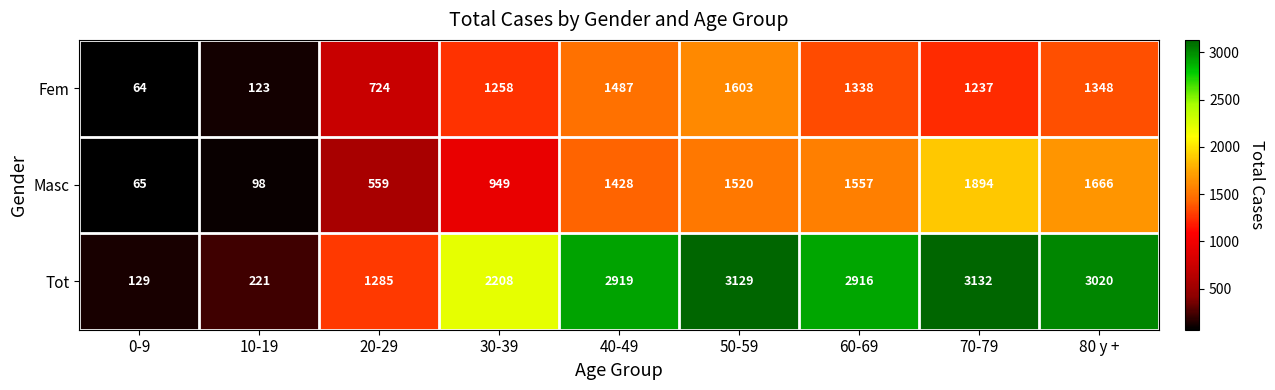

At 70-79, list the series in order from largest to smallest.

Tot, Masc, Fem